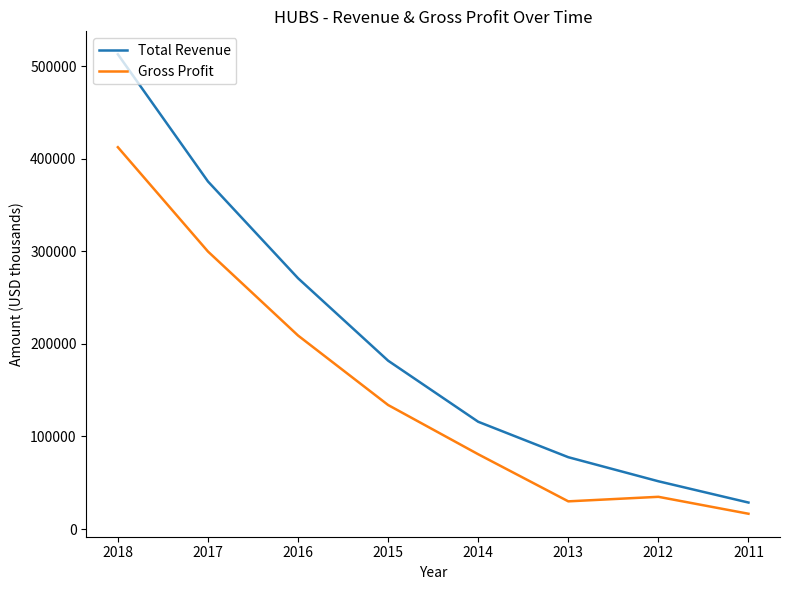

At which label does Total Revenue reach its peak?

2018